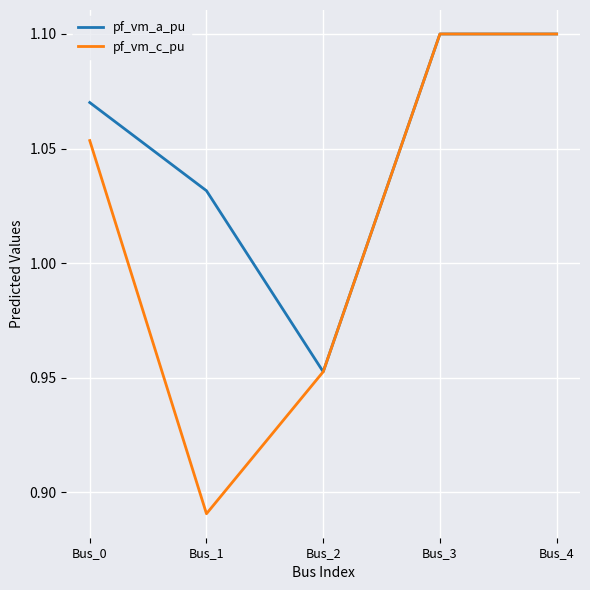

The pf_vm_c_pu series shows 1.1 at Bus_0. True or false?

True